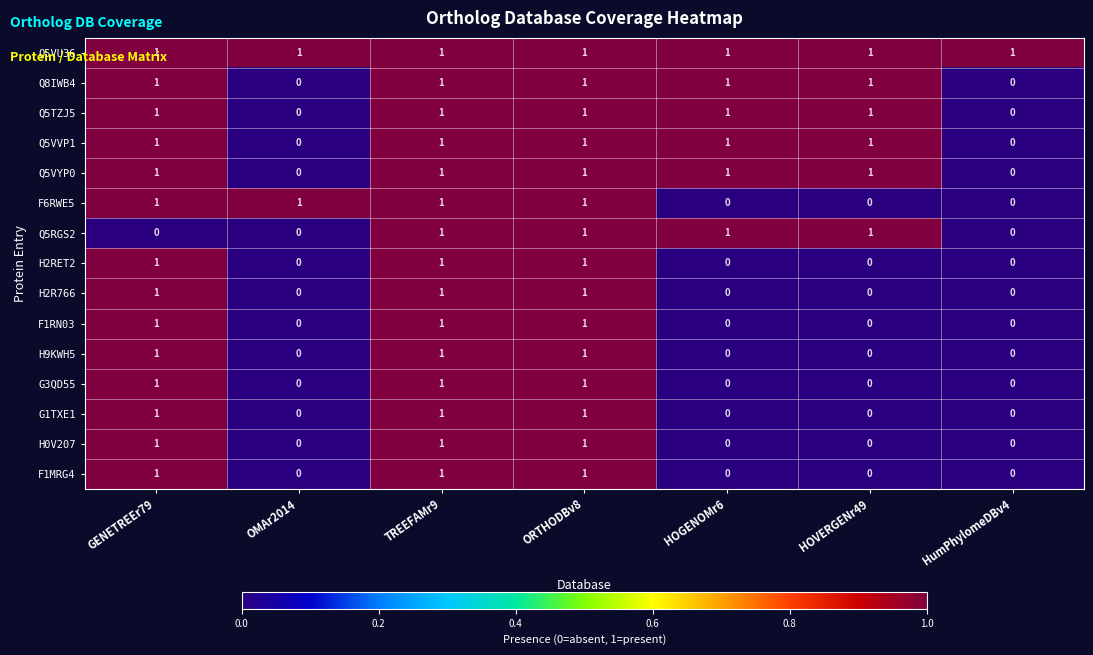

How many Q5RGS2 values are between 0 and 1?

7